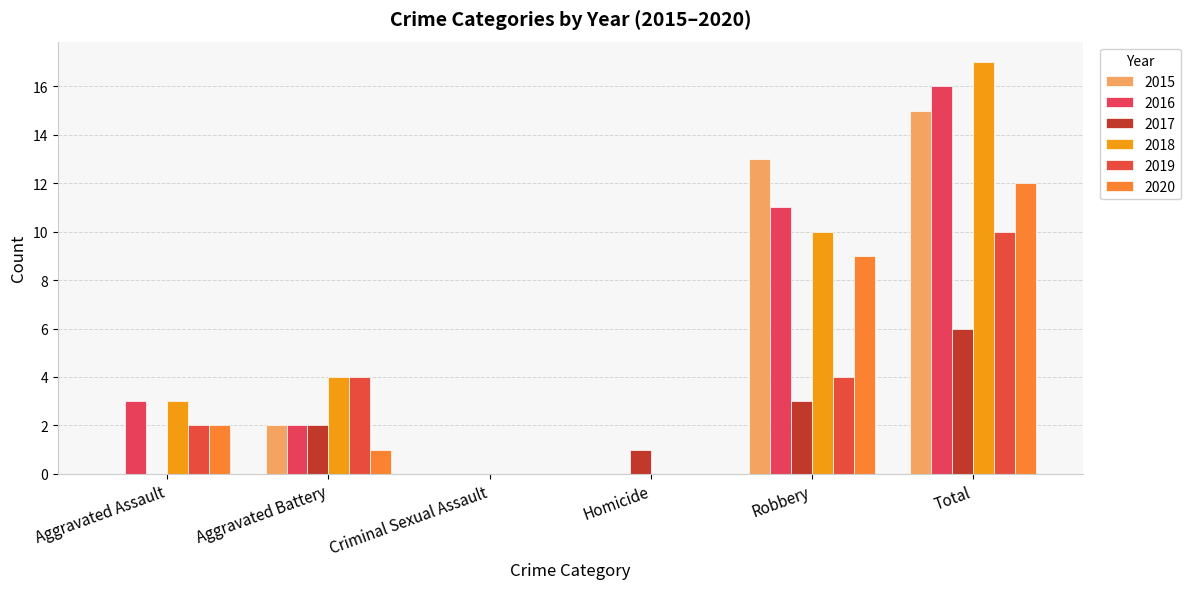

Where does the 2019 series first go above 4?

Total